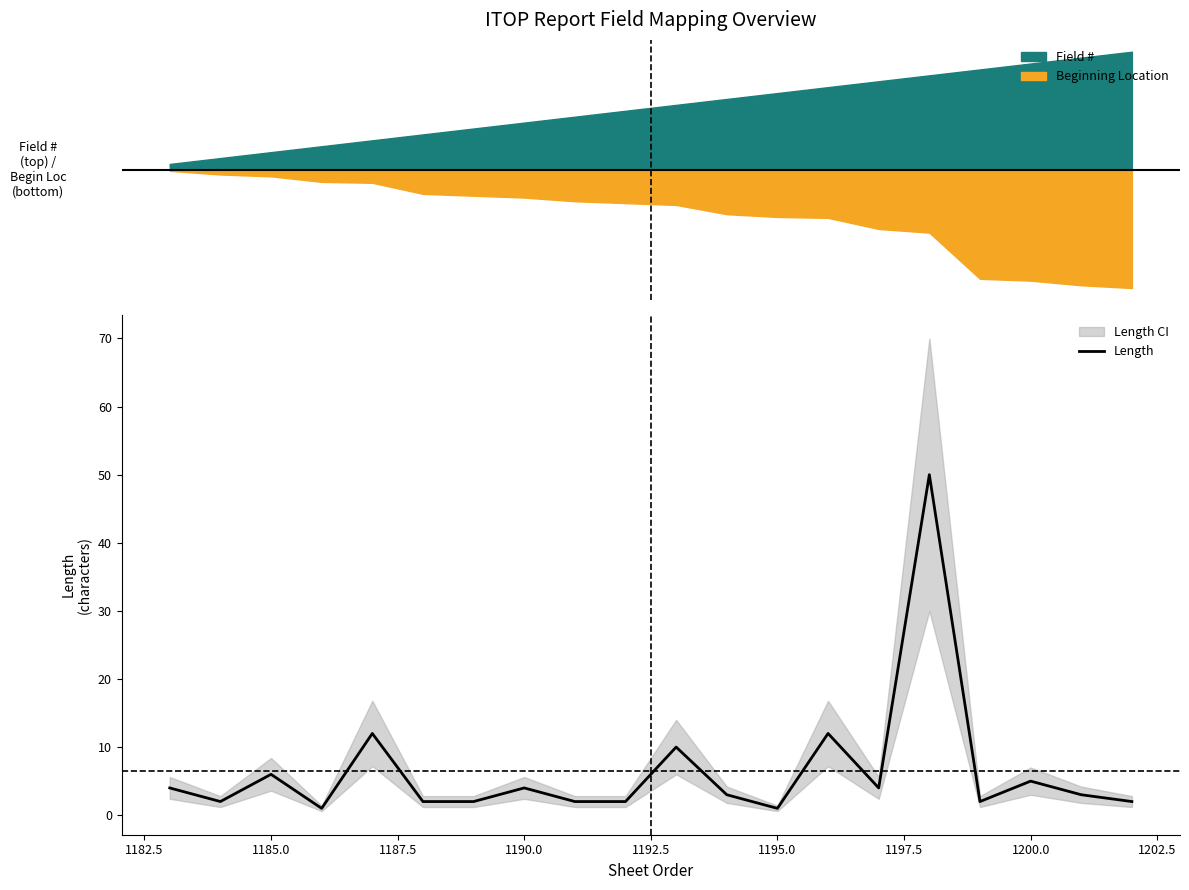

How many points are higher than both their immediate neighbors (excluding endpoints)?

7